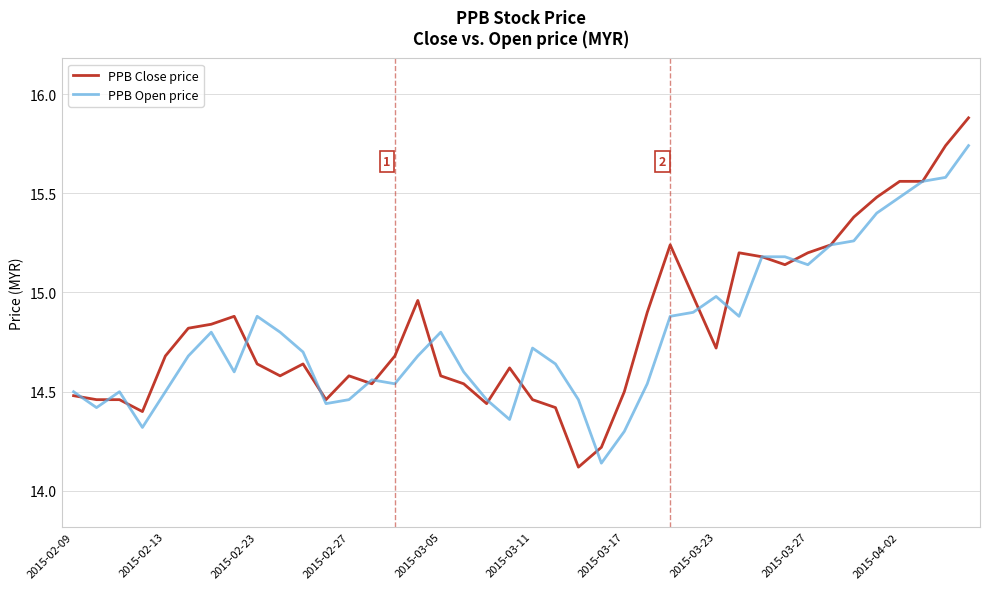

List the series in order of their peak value, lowest first.

PPB Open price, PPB Close price